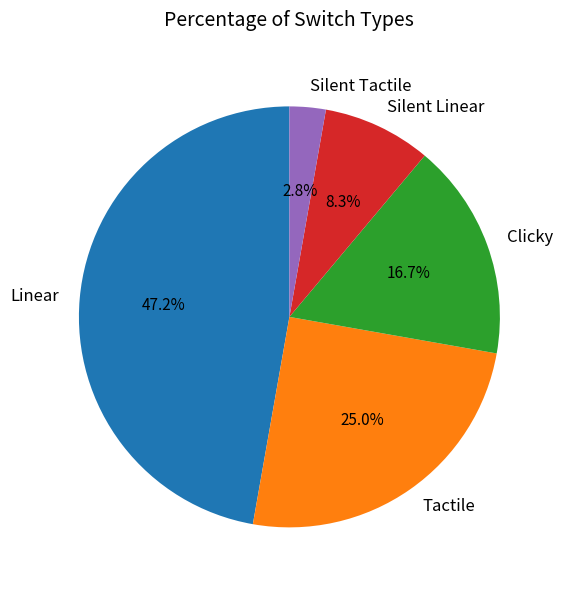

Which slice is the largest?

Linear